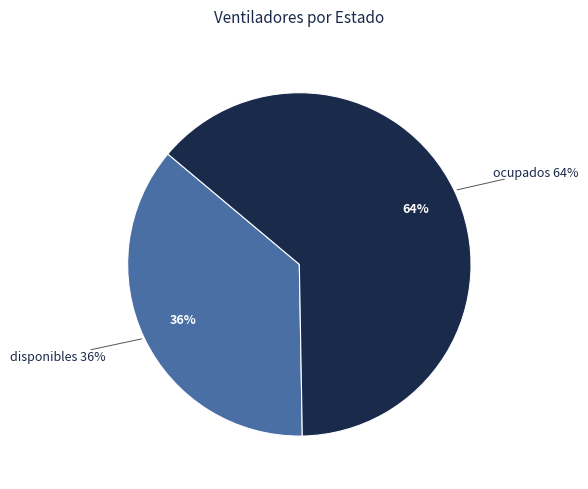

What percentage do ocupados and disponibles together represent?

100.0%